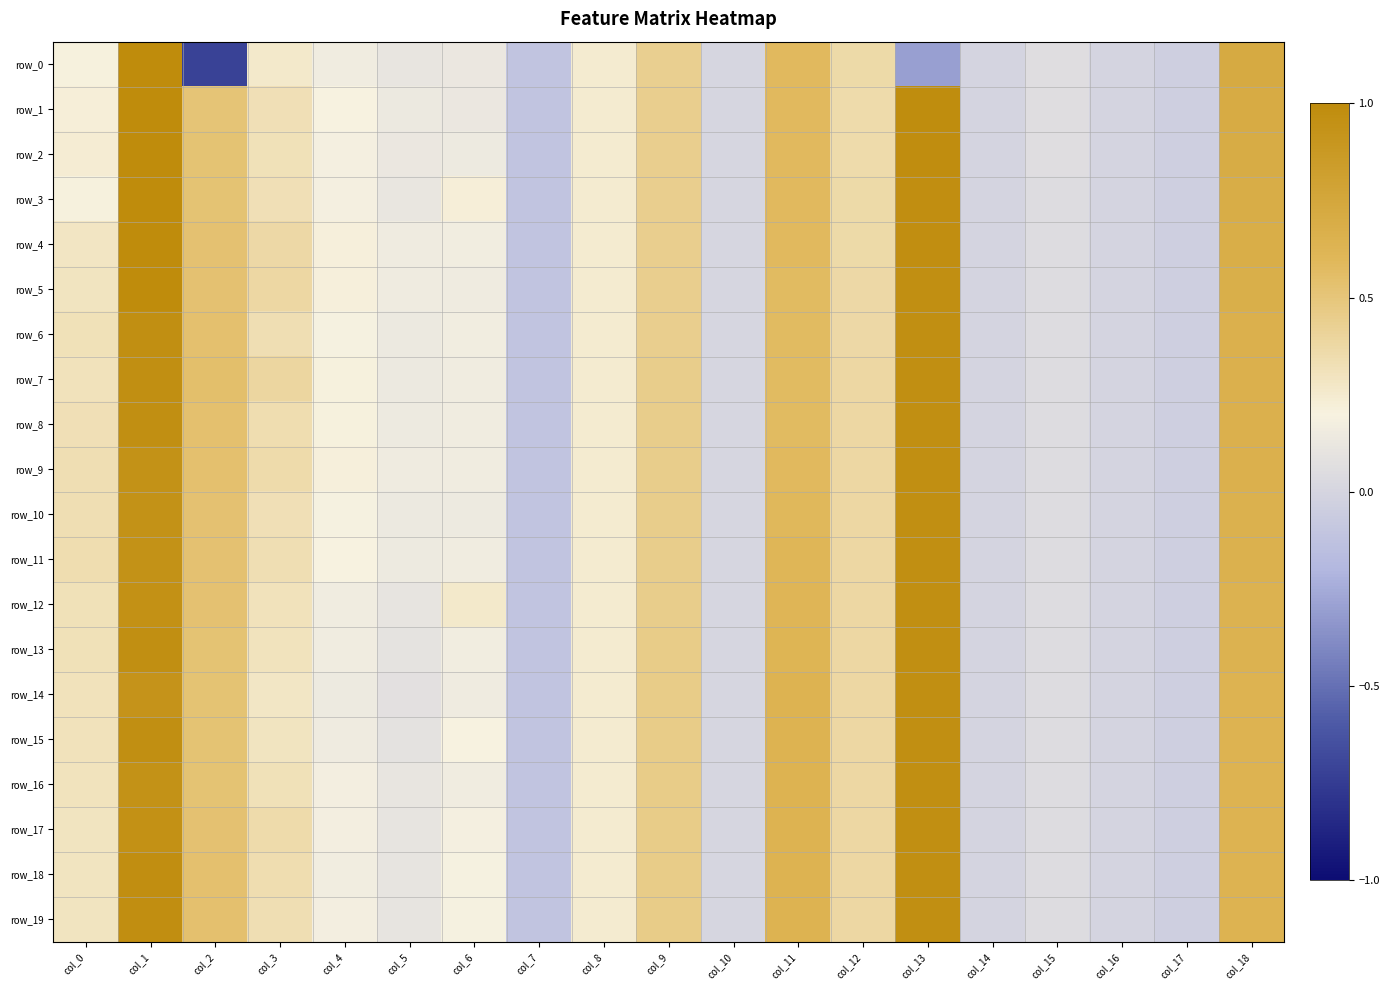

Reading left to right, list all the values displayed in this chart.

row_0: col_0=0.2	col_1=1.0	col_2=-0.7	col_3=0.3	col_4=0.2	col_5=0.1	col_6=0.1	col_7=-0.1	col_8=0.2	col_9=0.4	col_10=0.0	col_11=0.6	col_12=0.4	col_13=-0.3	col_14=-0.0	col_15=0.1	col_16=-0.0	col_17=-0.0	col_18=0.7
row_1: col_0=0.2	col_1=1.0	col_2=0.5	col_3=0.3	col_4=0.2	col_5=0.1	col_6=0.1	col_7=-0.1	col_8=0.2	col_9=0.4	col_10=0.0	col_11=0.6	col_12=0.4	col_13=1.0	col_14=-0.0	col_15=0.1	col_16=-0.0	col_17=-0.0	col_18=0.7
row_2: col_0=0.2	col_1=1.0	col_2=0.5	col_3=0.3	col_4=0.2	col_5=0.1	col_6=0.1	col_7=-0.1	col_8=0.2	col_9=0.4	col_10=0.0	col_11=0.6	col_12=0.4	col_13=1.0	col_14=-0.0	col_15=0.1	col_16=-0.0	col_17=-0.0	col_18=0.7
row_3: col_0=0.2	col_1=1.0	col_2=0.5	col_3=0.3	col_4=0.2	col_5=0.1	col_6=0.2	col_7=-0.1	col_8=0.2	col_9=0.4	col_10=0.0	col_11=0.6	col_12=0.4	col_13=1.0	col_14=-0.0	col_15=0.1	col_16=-0.0	col_17=-0.0	col_18=0.7
row_4: col_0=0.3	col_1=1.0	col_2=0.5	col_3=0.4	col_4=0.2	col_5=0.1	col_6=0.2	col_7=-0.1	col_8=0.2	col_9=0.4	col_10=0.0	col_11=0.6	col_12=0.4	col_13=1.0	col_14=-0.0	col_15=0.1	col_16=-0.0	col_17=-0.0	col_18=0.7
row_5: col_0=0.3	col_1=1.0	col_2=0.5	col_3=0.4	col_4=0.2	col_5=0.2	col_6=0.2	col_7=-0.1	col_8=0.2	col_9=0.4	col_10=0.0	col_11=0.6	col_12=0.4	col_13=1.0	col_14=-0.0	col_15=0.1	col_16=-0.0	col_17=-0.0	col_18=0.7
row_6: col_0=0.3	col_1=1.0	col_2=0.5	col_3=0.3	col_4=0.2	col_5=0.1	col_6=0.2	col_7=-0.1	col_8=0.2	col_9=0.4	col_10=0.0	col_11=0.6	col_12=0.4	col_13=1.0	col_14=-0.0	col_15=0.1	col_16=-0.0	col_17=-0.0	col_18=0.7
row_7: col_0=0.3	col_1=1.0	col_2=0.5	col_3=0.4	col_4=0.2	col_5=0.1	col_6=0.2	col_7=-0.1	col_8=0.2	col_9=0.4	col_10=0.0	col_11=0.6	col_12=0.4	col_13=1.0	col_14=-0.0	col_15=0.1	col_16=-0.0	col_17=-0.0	col_18=0.7
row_8: col_0=0.3	col_1=1.0	col_2=0.5	col_3=0.3	col_4=0.2	col_5=0.1	col_6=0.2	col_7=-0.1	col_8=0.2	col_9=0.4	col_10=0.0	col_11=0.6	col_12=0.4	col_13=1.0	col_14=-0.0	col_15=0.1	col_16=-0.0	col_17=-0.0	col_18=0.7
row_9: col_0=0.3	col_1=0.9	col_2=0.5	col_3=0.4	col_4=0.2	col_5=0.1	col_6=0.2	col_7=-0.1	col_8=0.2	col_9=0.4	col_10=0.0	col_11=0.6	col_12=0.4	col_13=1.0	col_14=-0.0	col_15=0.1	col_16=-0.0	col_17=-0.0	col_18=0.7
row_10: col_0=0.3	col_1=0.9	col_2=0.5	col_3=0.3	col_4=0.2	col_5=0.1	col_6=0.1	col_7=-0.1	col_8=0.2	col_9=0.4	col_10=0.0	col_11=0.6	col_12=0.4	col_13=1.0	col_14=-0.0	col_15=0.1	col_16=-0.0	col_17=-0.0	col_18=0.7
row_11: col_0=0.3	col_1=0.9	col_2=0.5	col_3=0.3	col_4=0.2	col_5=0.1	col_6=0.2	col_7=-0.1	col_8=0.2	col_9=0.5	col_10=0.0	col_11=0.6	col_12=0.4	col_13=1.0	col_14=-0.0	col_15=0.1	col_16=-0.0	col_17=-0.0	col_18=0.6
row_12: col_0=0.3	col_1=1.0	col_2=0.5	col_3=0.3	col_4=0.2	col_5=0.1	col_6=0.3	col_7=-0.1	col_8=0.2	col_9=0.5	col_10=0.0	col_11=0.6	col_12=0.4	col_13=1.0	col_14=-0.0	col_15=0.0	col_16=-0.0	col_17=-0.0	col_18=0.6
row_13: col_0=0.3	col_1=1.0	col_2=0.5	col_3=0.3	col_4=0.2	col_5=0.1	col_6=0.2	col_7=-0.1	col_8=0.2	col_9=0.5	col_10=0.0	col_11=0.6	col_12=0.4	col_13=1.0	col_14=-0.0	col_15=0.0	col_16=-0.0	col_17=-0.0	col_18=0.6
row_14: col_0=0.3	col_1=0.9	col_2=0.5	col_3=0.3	col_4=0.1	col_5=0.1	col_6=0.2	col_7=-0.1	col_8=0.2	col_9=0.5	col_10=0.0	col_11=0.6	col_12=0.4	col_13=1.0	col_14=-0.0	col_15=0.0	col_16=-0.0	col_17=-0.0	col_18=0.6
row_15: col_0=0.3	col_1=1.0	col_2=0.5	col_3=0.3	col_4=0.2	col_5=0.1	col_6=0.2	col_7=-0.1	col_8=0.2	col_9=0.5	col_10=0.0	col_11=0.6	col_12=0.4	col_13=1.0	col_14=-0.0	col_15=0.0	col_16=-0.0	col_17=-0.0	col_18=0.6
row_16: col_0=0.3	col_1=0.9	col_2=0.5	col_3=0.3	col_4=0.2	col_5=0.1	col_6=0.2	col_7=-0.1	col_8=0.2	col_9=0.5	col_10=0.0	col_11=0.6	col_12=0.4	col_13=1.0	col_14=-0.0	col_15=0.0	col_16=-0.0	col_17=-0.0	col_18=0.6
row_17: col_0=0.3	col_1=1.0	col_2=0.5	col_3=0.4	col_4=0.2	col_5=0.1	col_6=0.2	col_7=-0.1	col_8=0.2	col_9=0.5	col_10=0.0	col_11=0.6	col_12=0.4	col_13=1.0	col_14=-0.0	col_15=0.0	col_16=-0.0	col_17=-0.0	col_18=0.6
row_18: col_0=0.3	col_1=1.0	col_2=0.5	col_3=0.3	col_4=0.2	col_5=0.1	col_6=0.2	col_7=-0.1	col_8=0.2	col_9=0.5	col_10=0.0	col_11=0.6	col_12=0.4	col_13=1.0	col_14=-0.0	col_15=0.0	col_16=-0.0	col_17=-0.0	col_18=0.6
row_19: col_0=0.3	col_1=1.0	col_2=0.5	col_3=0.3	col_4=0.2	col_5=0.1	col_6=0.2	col_7=-0.1	col_8=0.2	col_9=0.5	col_10=0.0	col_11=0.6	col_12=0.4	col_13=1.0	col_14=-0.0	col_15=0.0	col_16=-0.0	col_17=-0.0	col_18=0.6